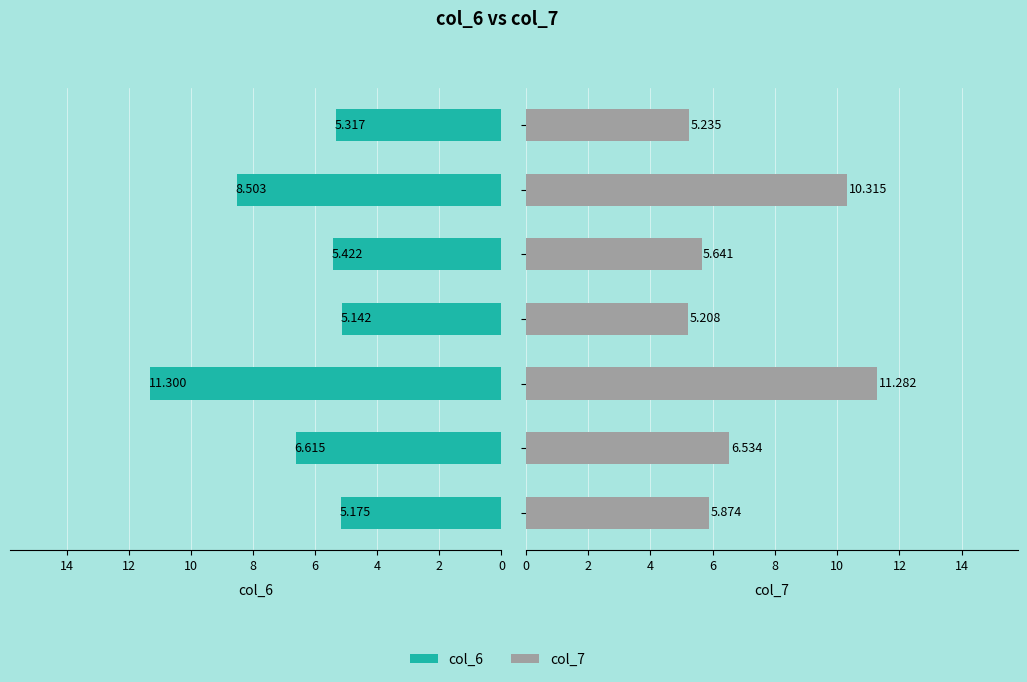

How many categories are shown in the chart?

7